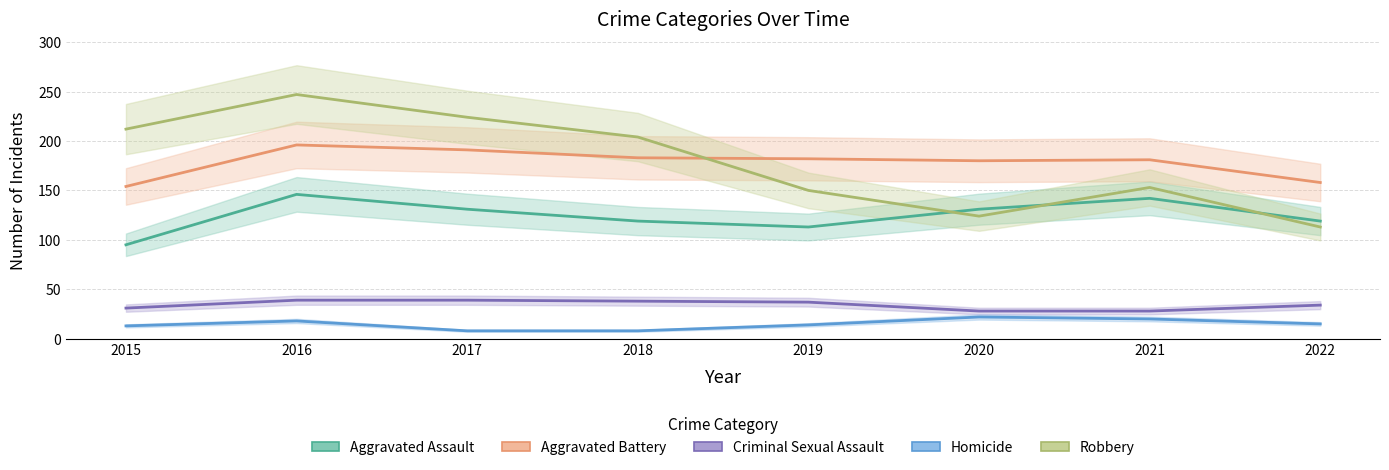

Reading left to right, transcribe all the data shown in this chart.

Aggravated Assault: 2015=95	2016=146	2017=131	2018=119	2019=113	2020=131	2021=142	2022=119
Aggravated Battery: 2015=154	2016=196	2017=191	2018=183	2019=182	2020=180	2021=181	2022=158
Criminal Sexual Assault: 2015=31	2016=39	2017=39	2018=38	2019=37	2020=28	2021=28	2022=34
Homicide: 2015=13	2016=18	2017=8	2018=8	2019=14	2020=22	2021=20	2022=15
Robbery: 2015=212	2016=247	2017=224	2018=204	2019=150	2020=124	2021=153	2022=113